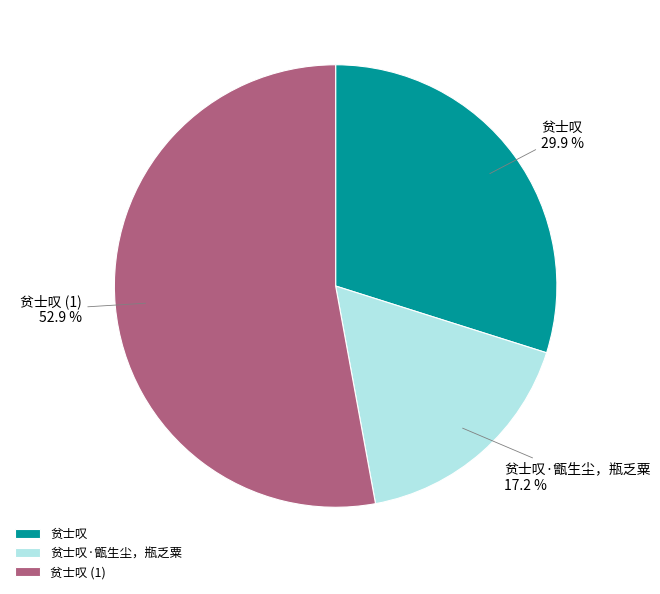

Between 贫士叹·甑生尘，瓶乏粟 and 贫士叹, which is larger?

贫士叹